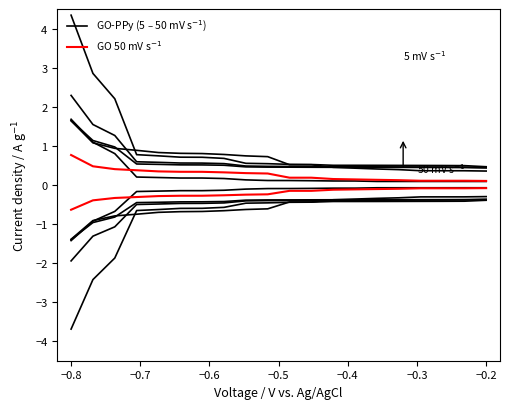

True or false: GO 50 mV s$^{-1}$ has more than 1 points higher than both neighbors.

False